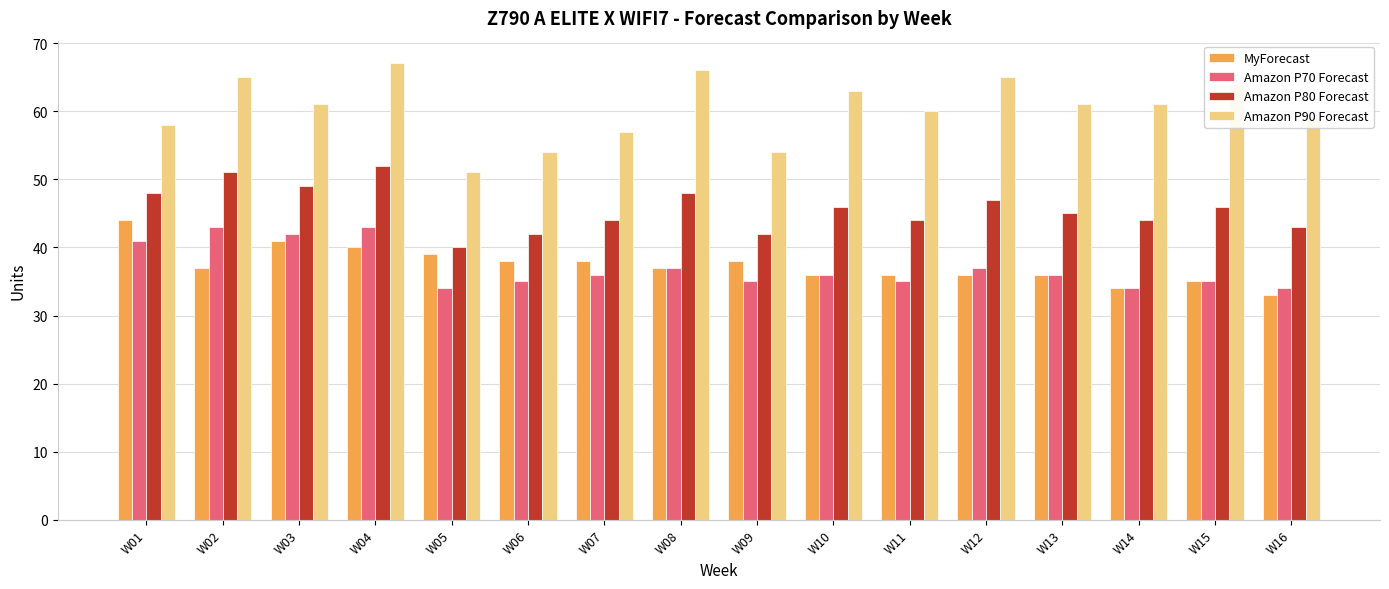

How many data points does each series have?

16